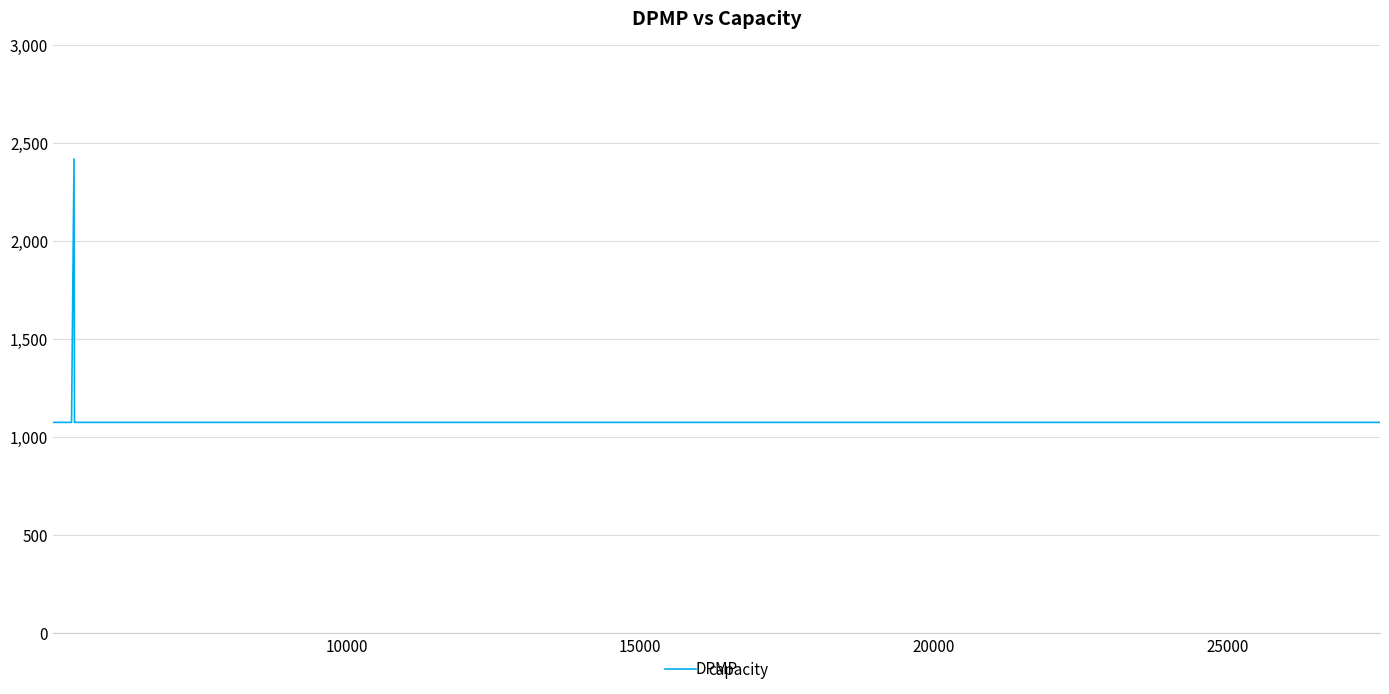

What is the difference between the maximum and minimum values?

1344